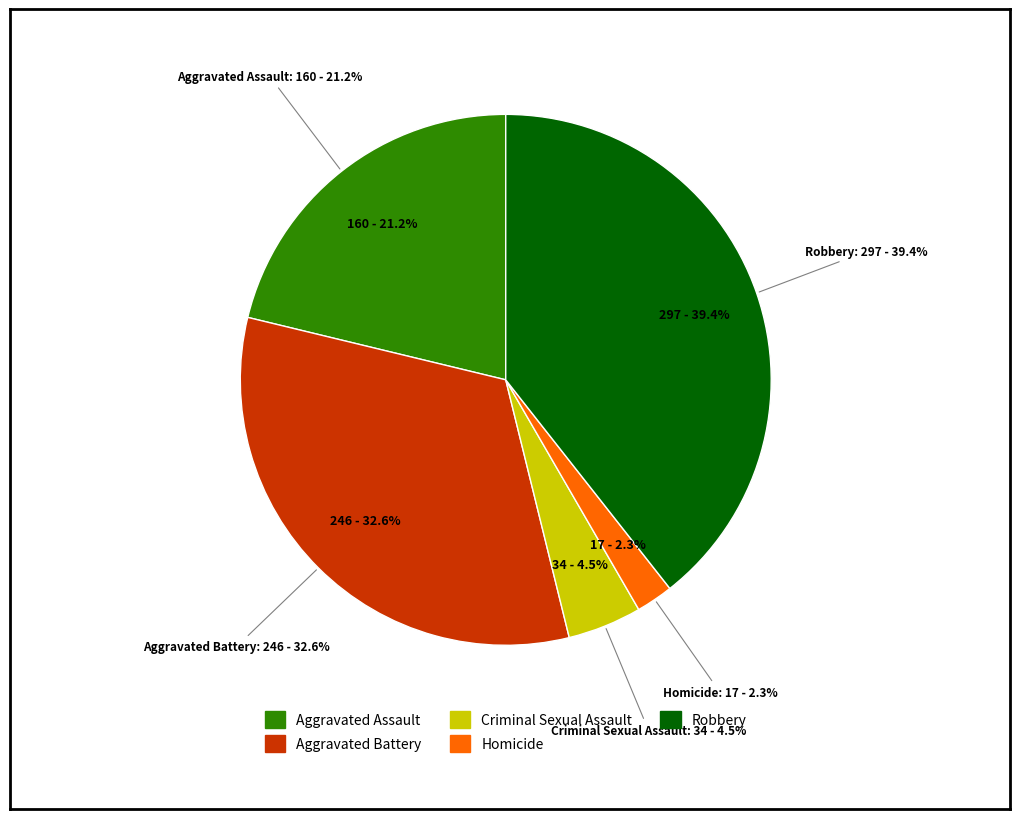

How many slices are in this pie chart?

5